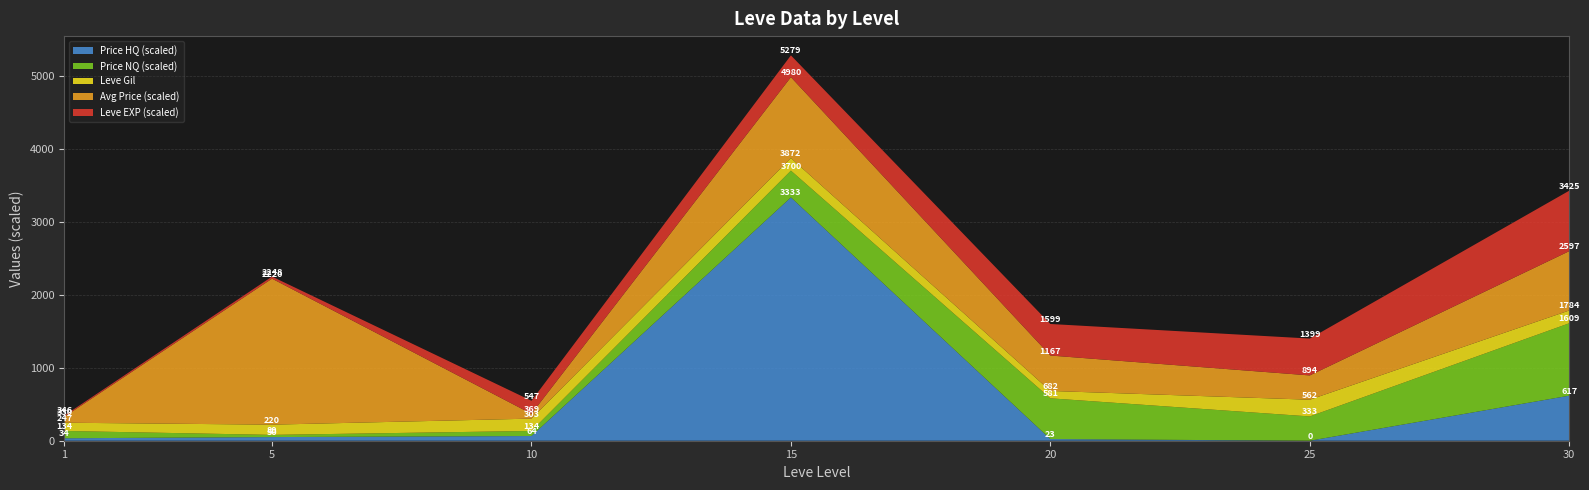

What is the highest value of the Price HQ (scaled) series?

3333.3